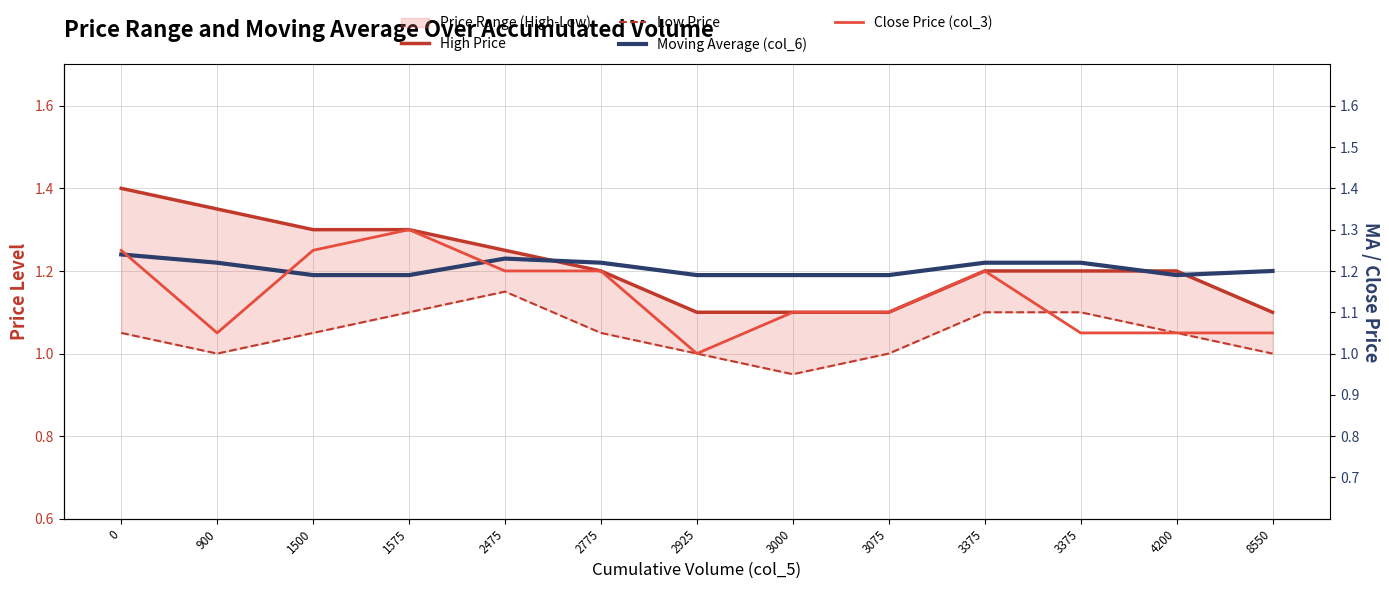

List the series in order of their peak value, highest first.

High Price, Close Price (col_3), Moving Average (col_6), Low Price